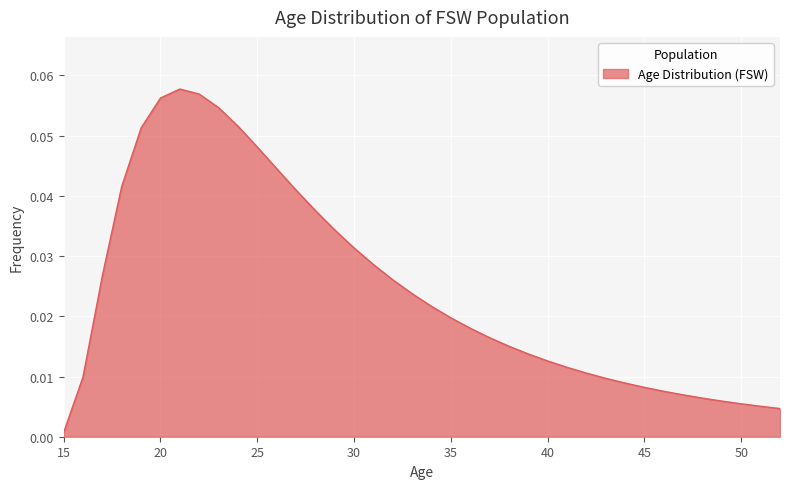

Which label corresponds to the largest value in the chart?

21